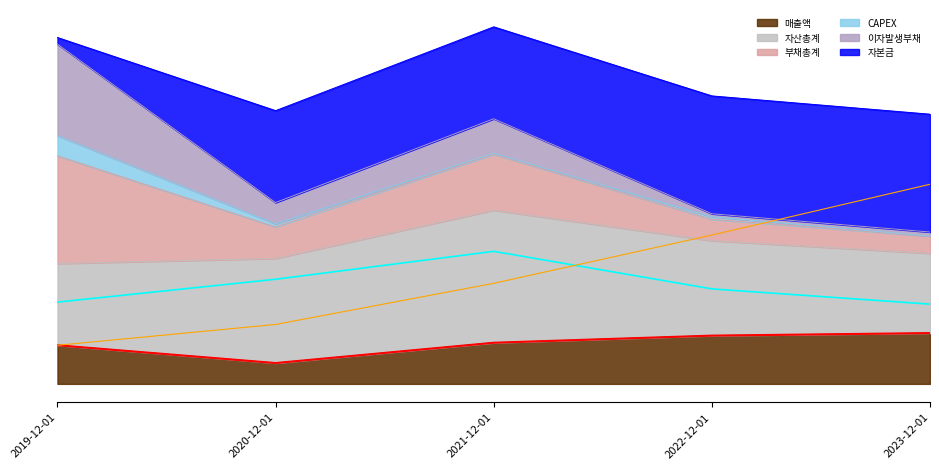

What is the approximate value of 매출액 at 2022-12-01, to the nearest 5?

95